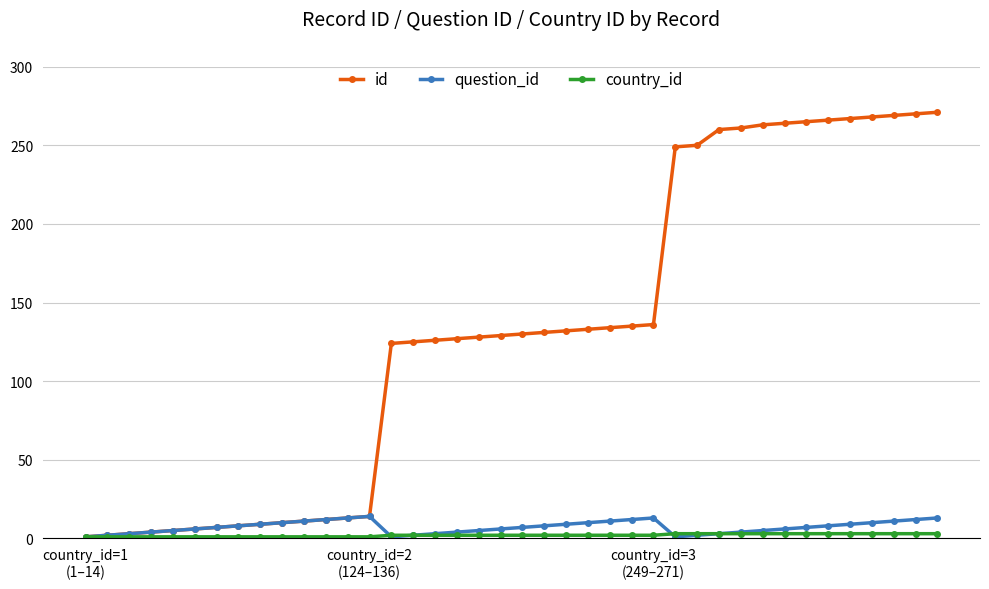

How many categories are shown in the chart?

40